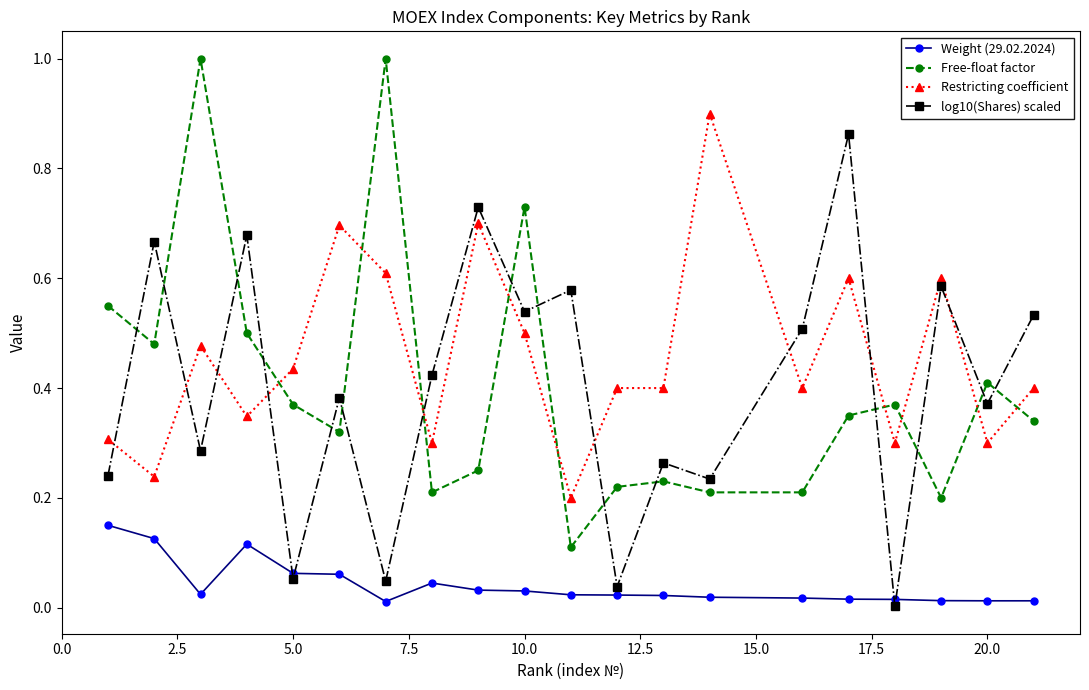

How many intersections are there between log10(Shares) scaled and Free-float factor?

15